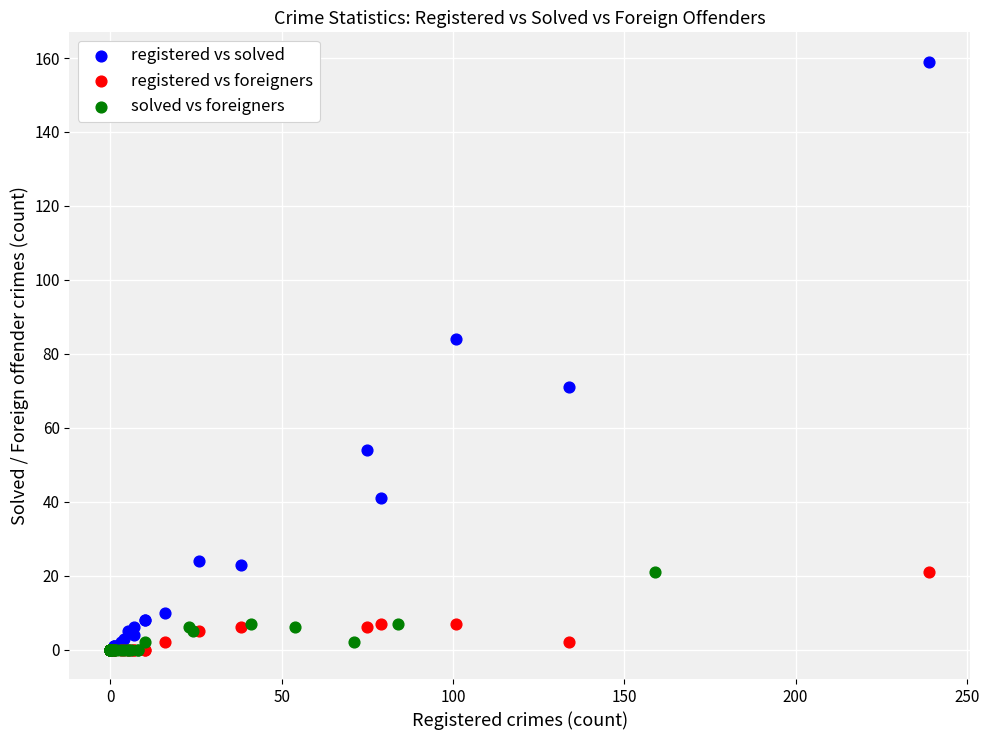

Which series has the widest spread of Y values?

registered vs solved